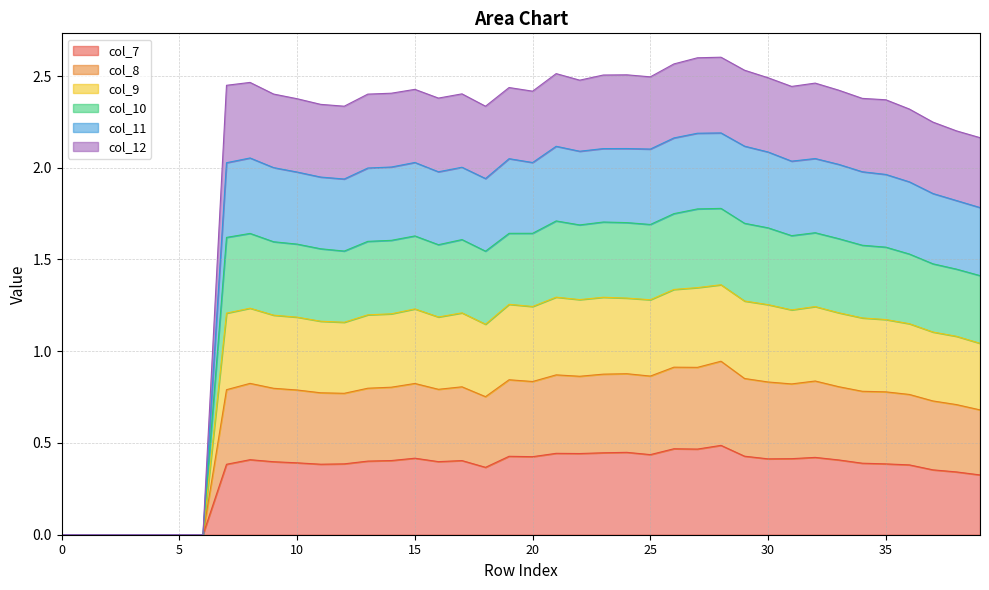

What is the total value across all series at 20?

2.4